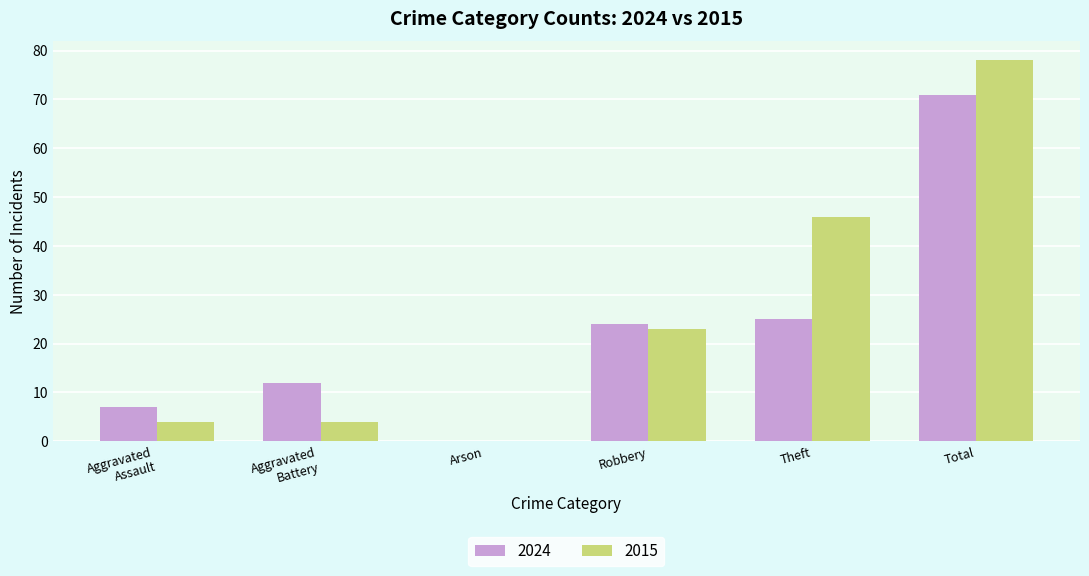

Where is 2015 nearest to the value 39?

Theft